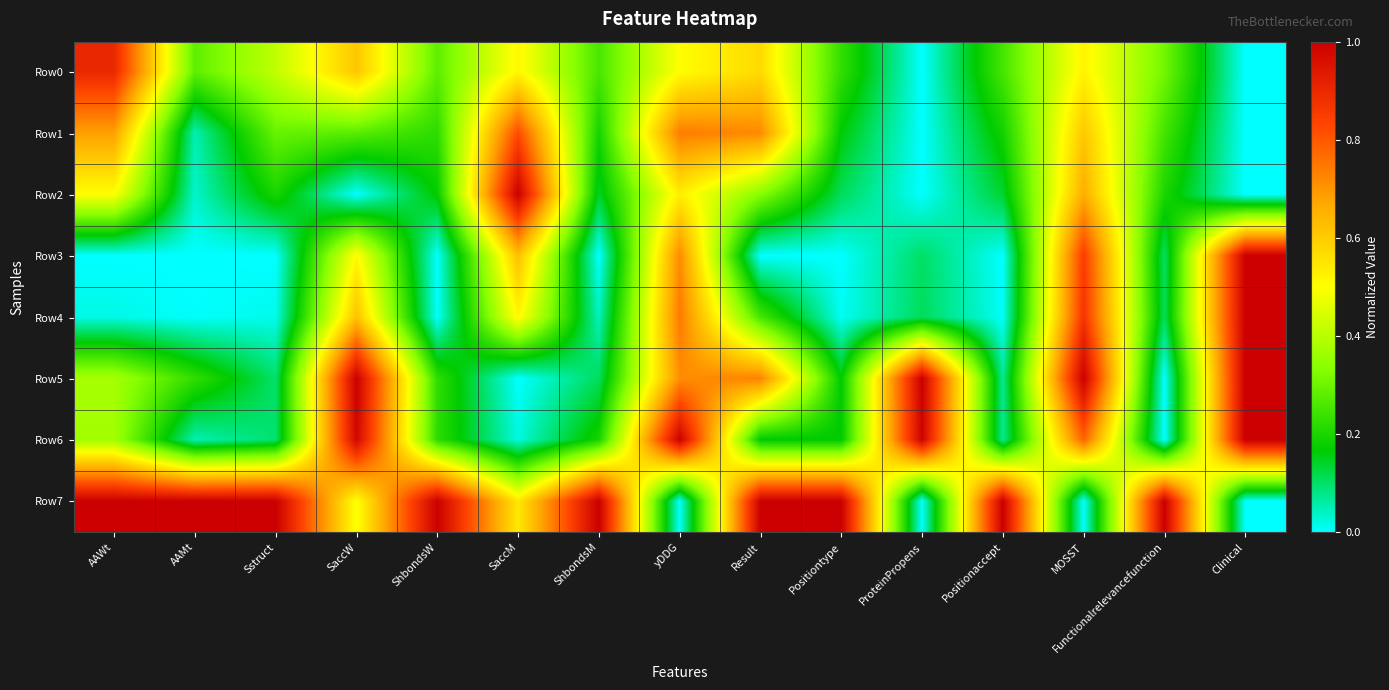

Which series has the largest total across all categories?

Row7